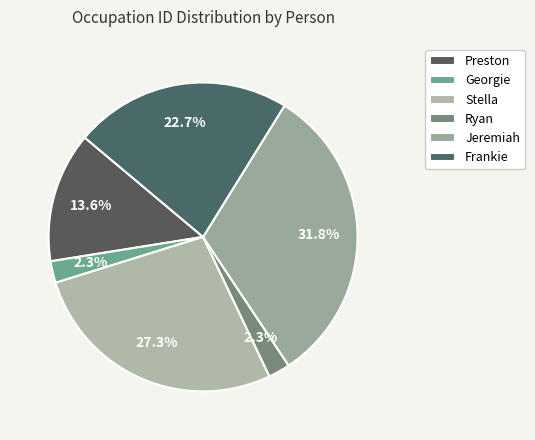

To the nearest percent, what is the average slice percentage?

17%